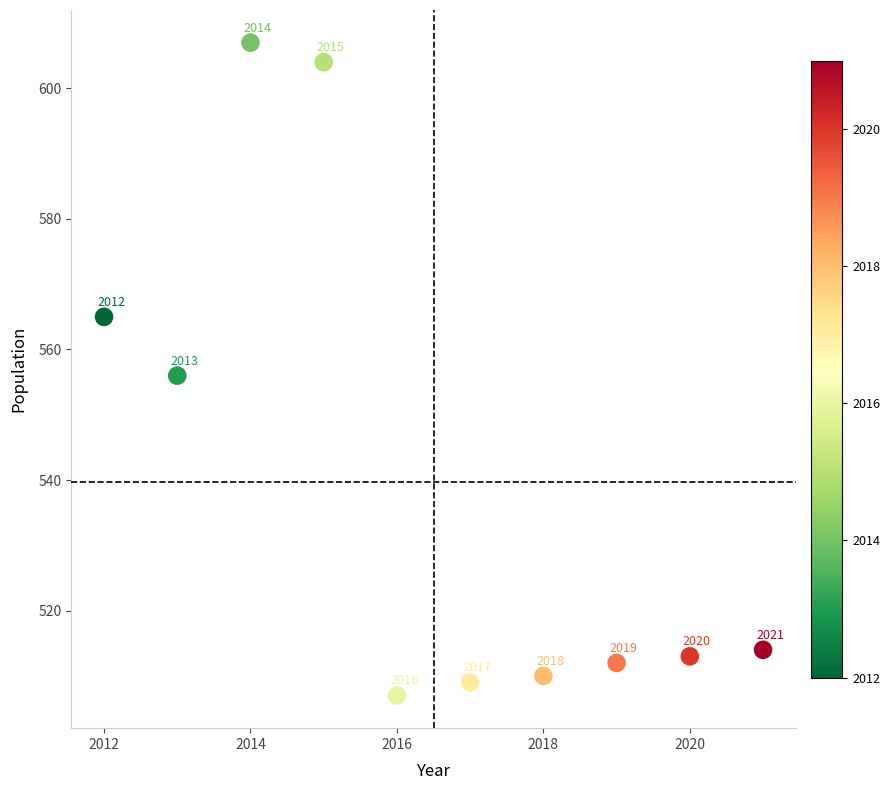

What Y value in the scatter plot is closest to 557?

556